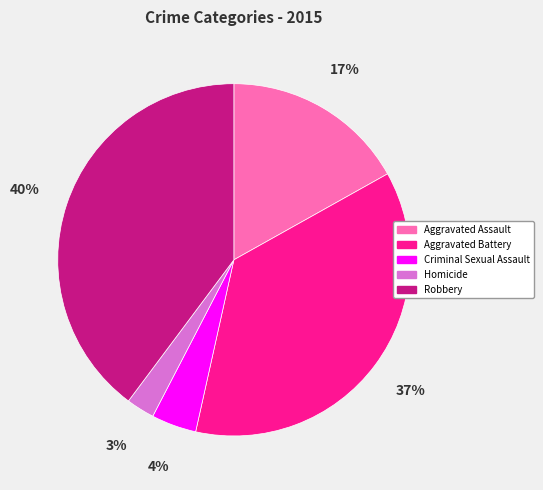

Is there a majority slice in this chart?

No